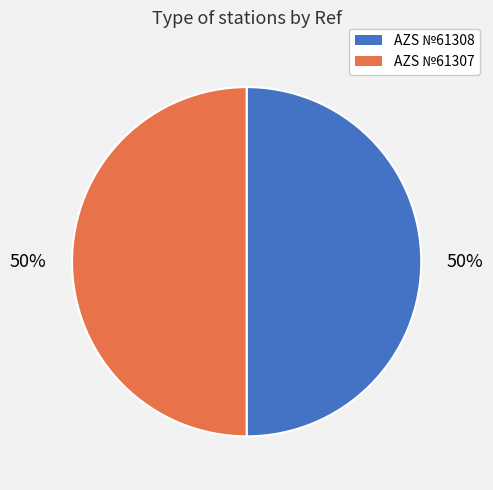

How many slices are in this pie chart?

2